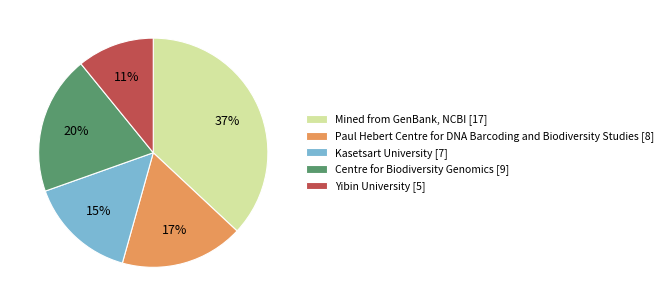

Which category has the biggest portion of the pie?

Mined from GenBank, NCBI [17]